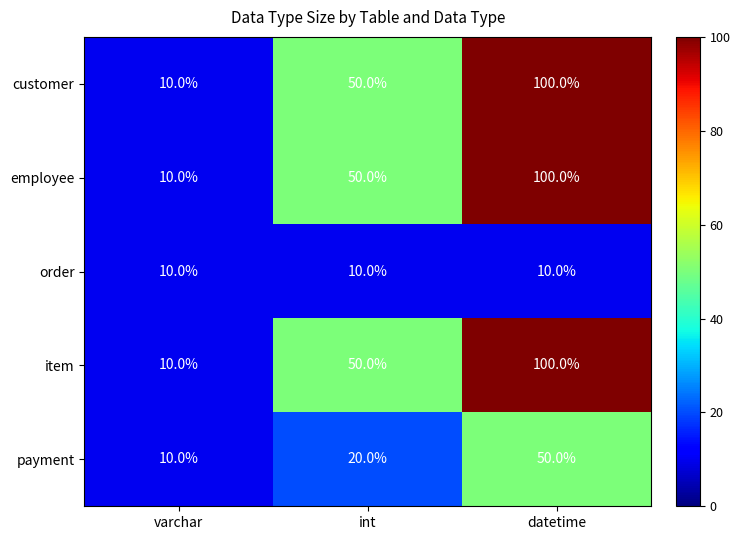

At which category is the sum across all series the highest?

datetime